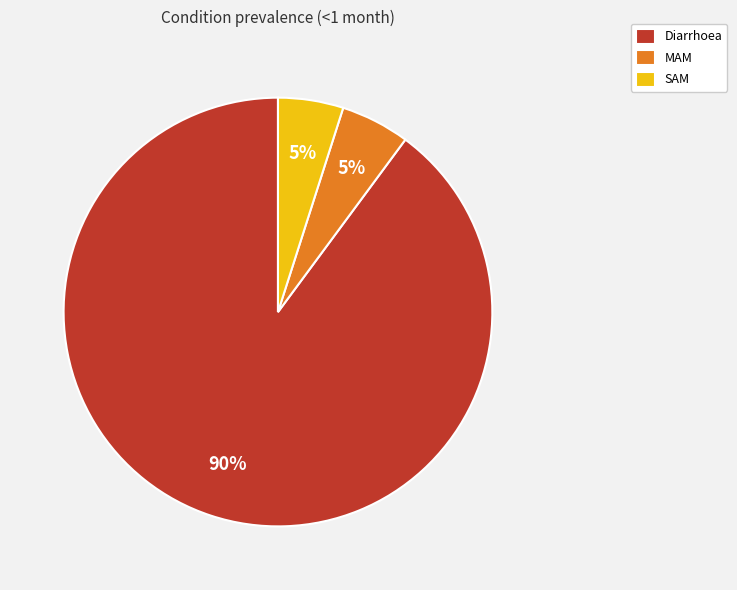

Which category has the biggest portion of the pie?

Diarrhoea